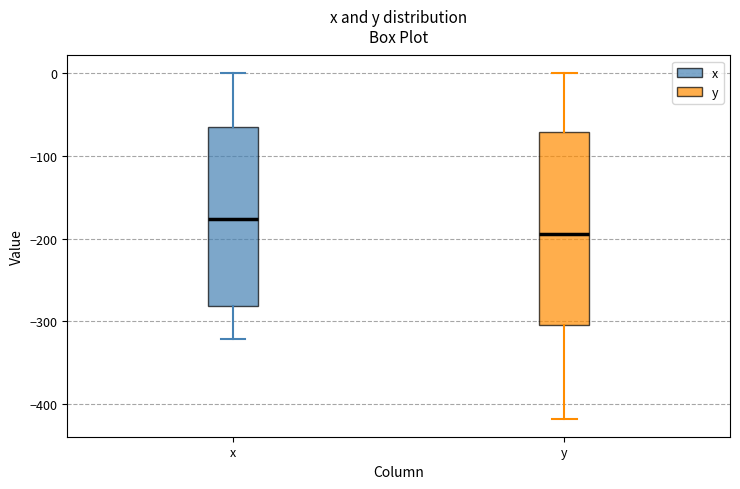

Reading left to right, transcribe this box plot: for each box, give where its median line is, the range the box spans, and where its two whiskers end, as read against the y-axis. The values are not printed on the chart, so give them approximately, as read against the axis.

x: median -180, box -280 to -70, whiskers -320 to 0
y: median -190, box -300 to -70, whiskers -420 to 0